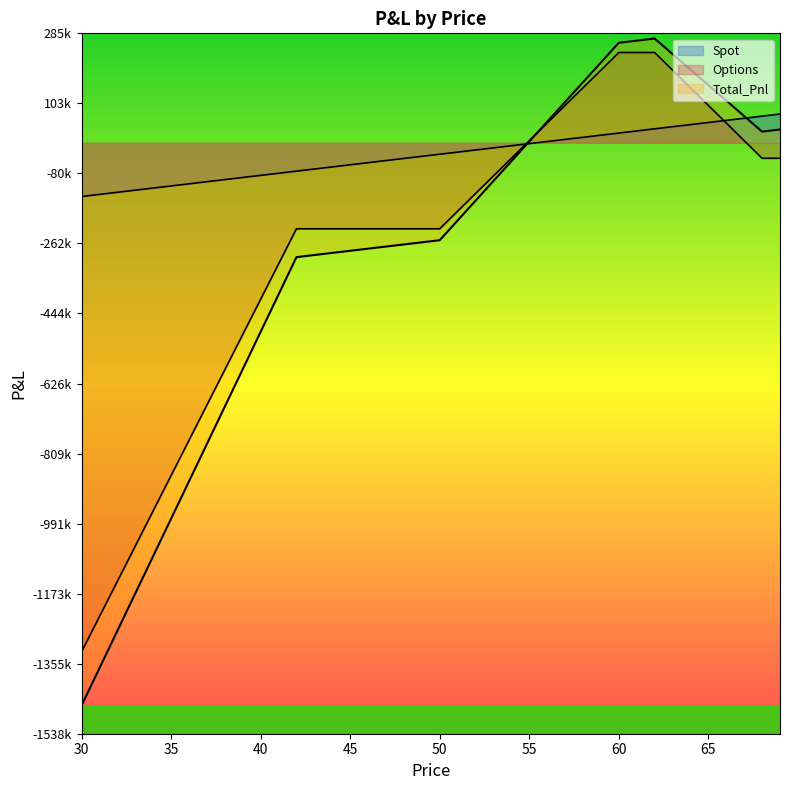

Which series ends up on top after the final intersection of Total_Pnl and Options?

Total_Pnl